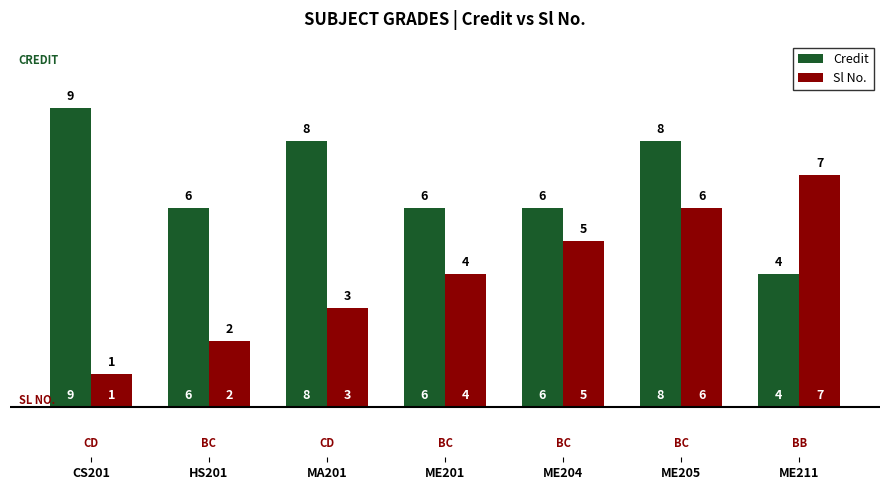

What is the sum of all Credit values?

47